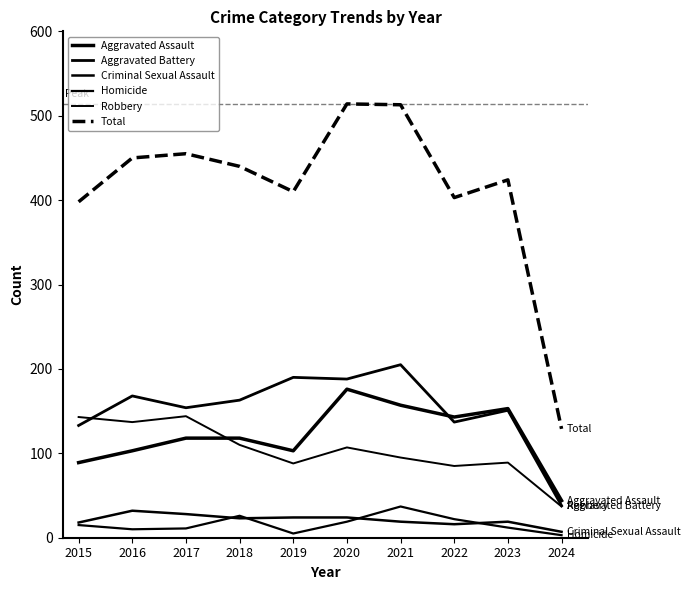

How many lines are shown in the chart?

6